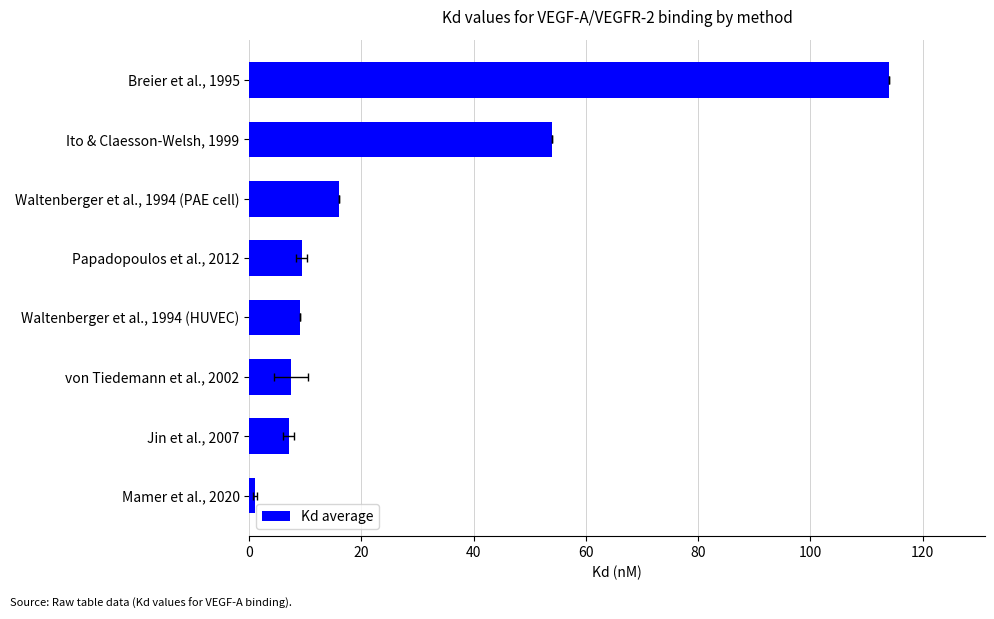

True or false: the data shows 2.6 at Papadopoulos et al., 2012.

False